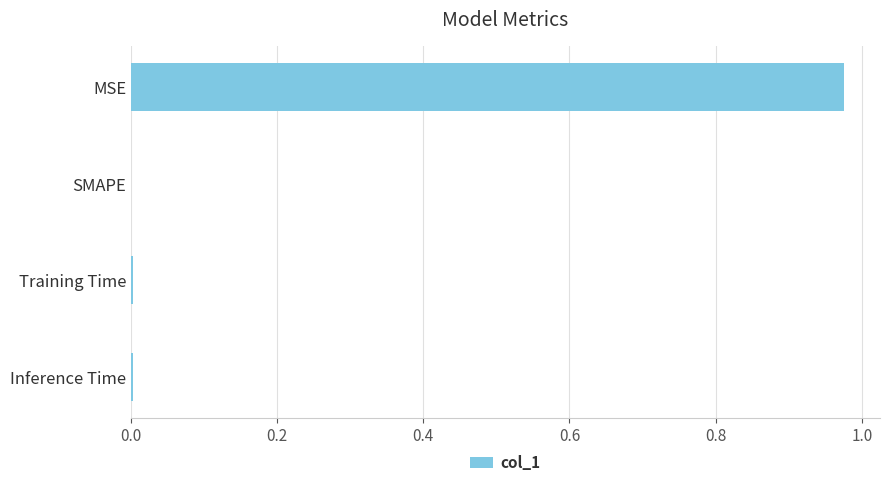

Is it true that the value at SMAPE is -0.4?

False